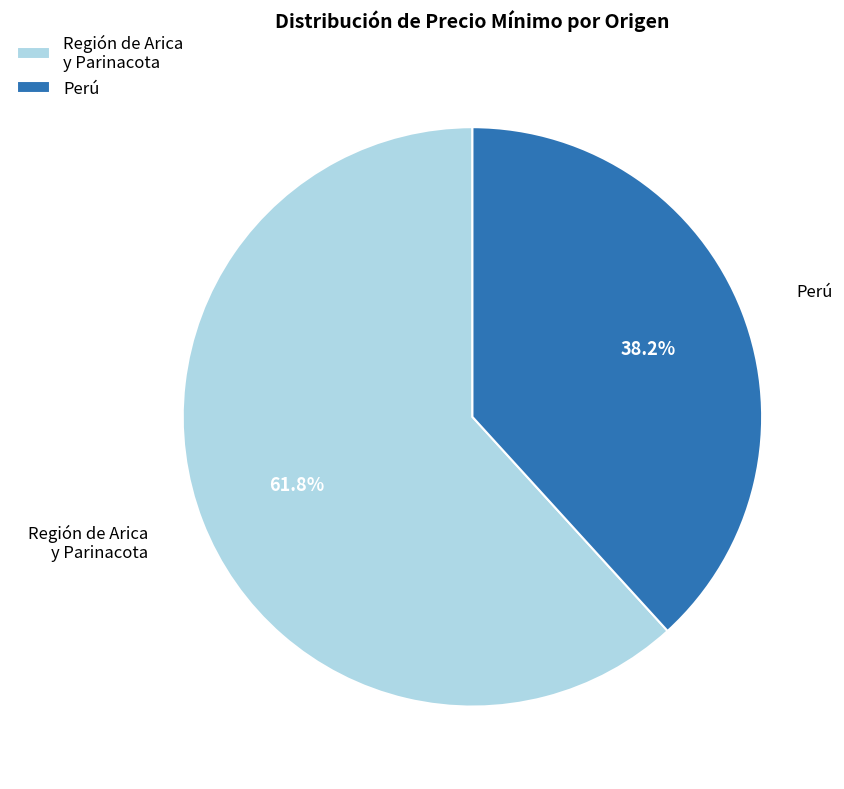

Which category has the smallest portion of the pie?

Perú